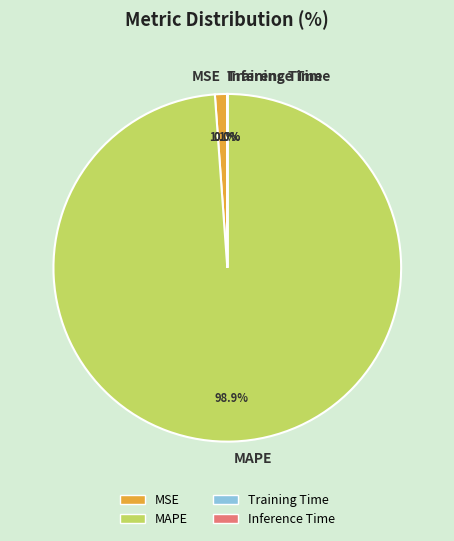

To the nearest percent, what is the average slice percentage?

25%